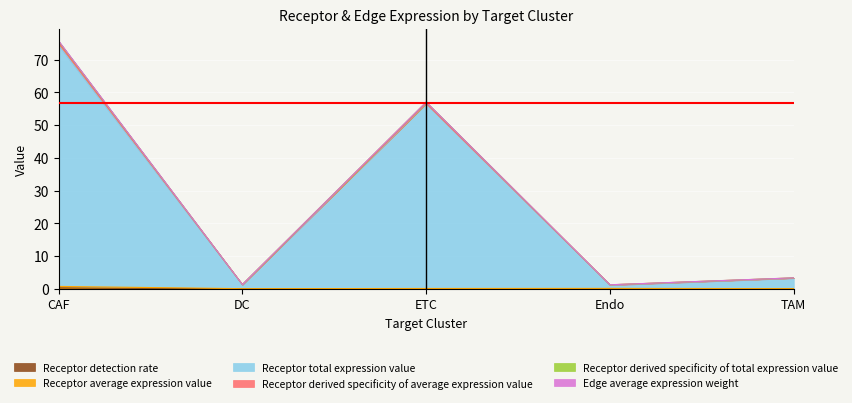

At which category is the sum across all series the highest?

CAF